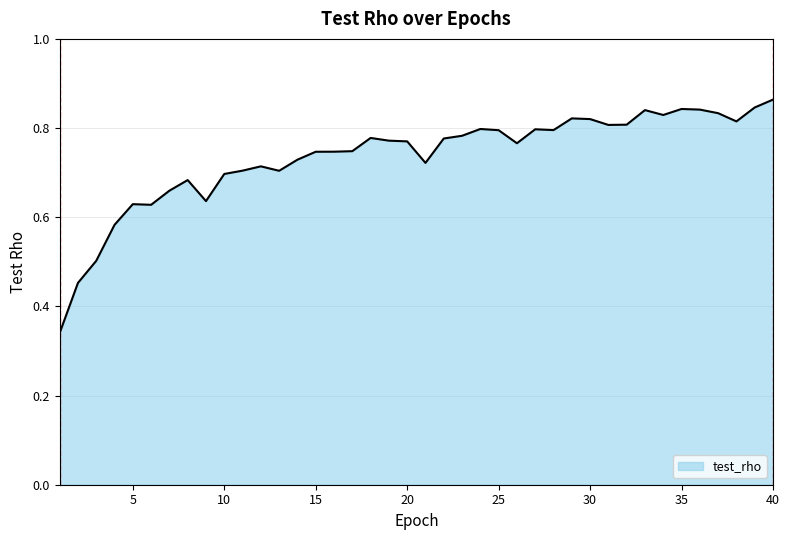

Reading left to right, list all the values displayed in this chart.

0.3	0.5	0.5	0.6	0.6	0.6	0.7	0.7	0.6	0.7	0.7	0.7	0.7	0.7	0.7	0.7	0.7	0.8	0.8	0.8	0.7	0.8	0.8	0.8	0.8	0.8	0.8	0.8	0.8	0.8	0.8	0.8	0.8	0.8	0.8	0.8	0.8	0.8	0.8	0.9